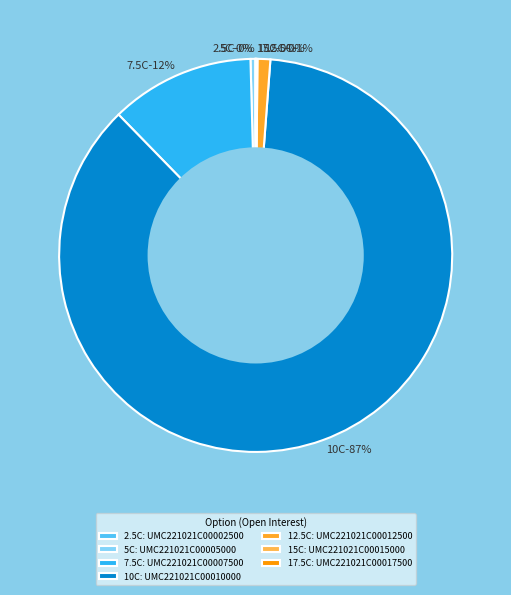

To the nearest percent, what percentage of the pie is UMC221021C00007500?

12%